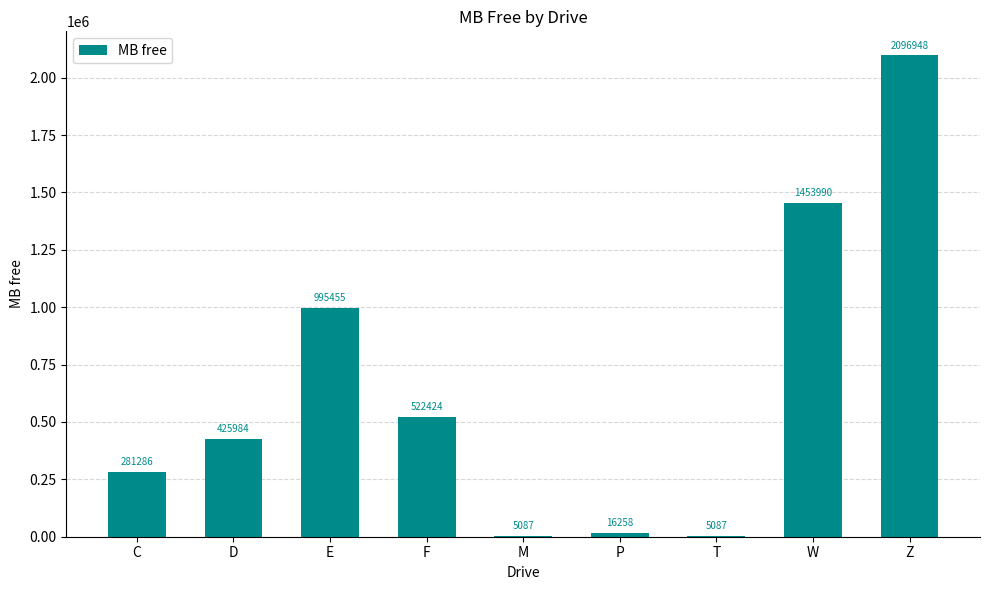

Are the bars horizontal?

No